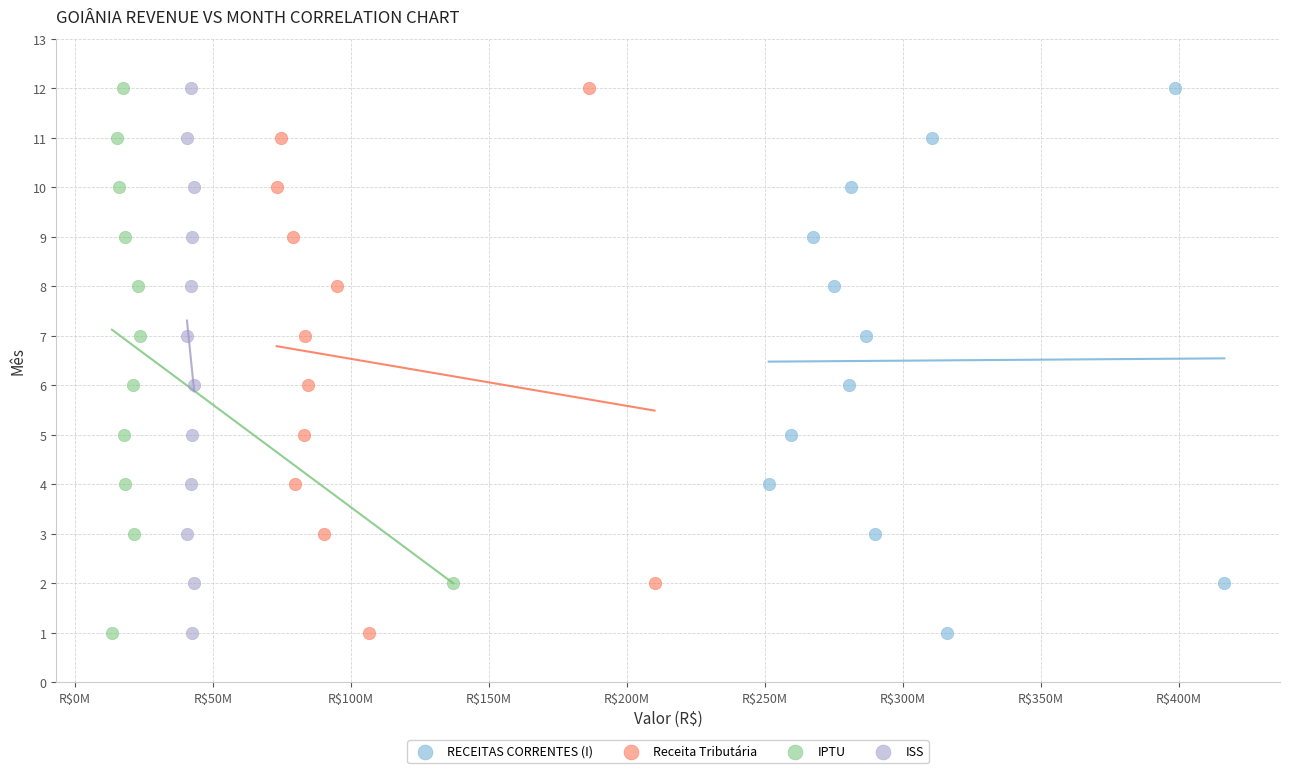

What are all the series names shown in the legend?

RECEITAS CORRENTES (I), Receita Tributária, IPTU, ISS